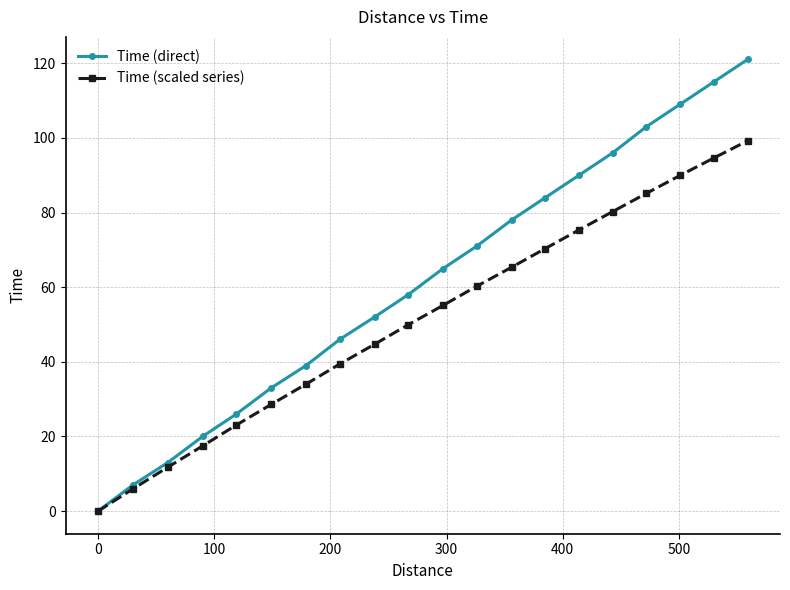

What is the value of the Time (scaled series) point at the 17th from the left?

85.1